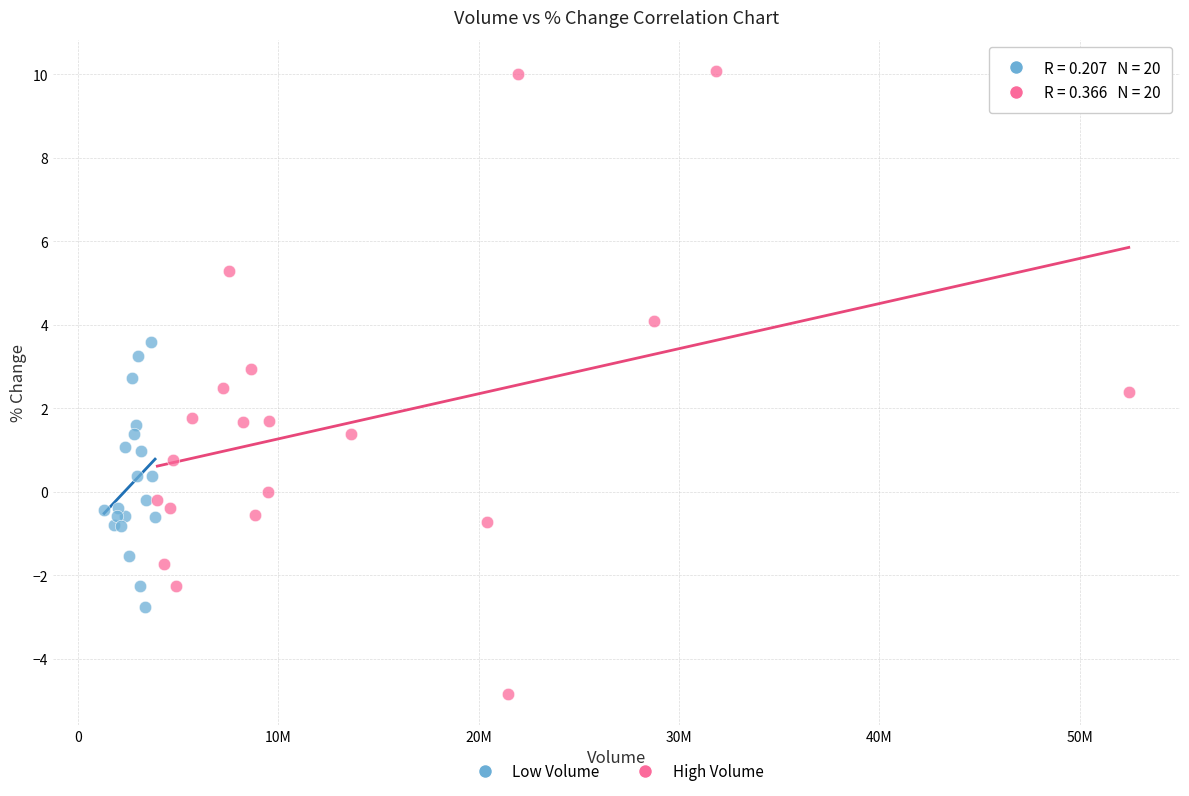

Which series contains the lowest Y value?

High Volume